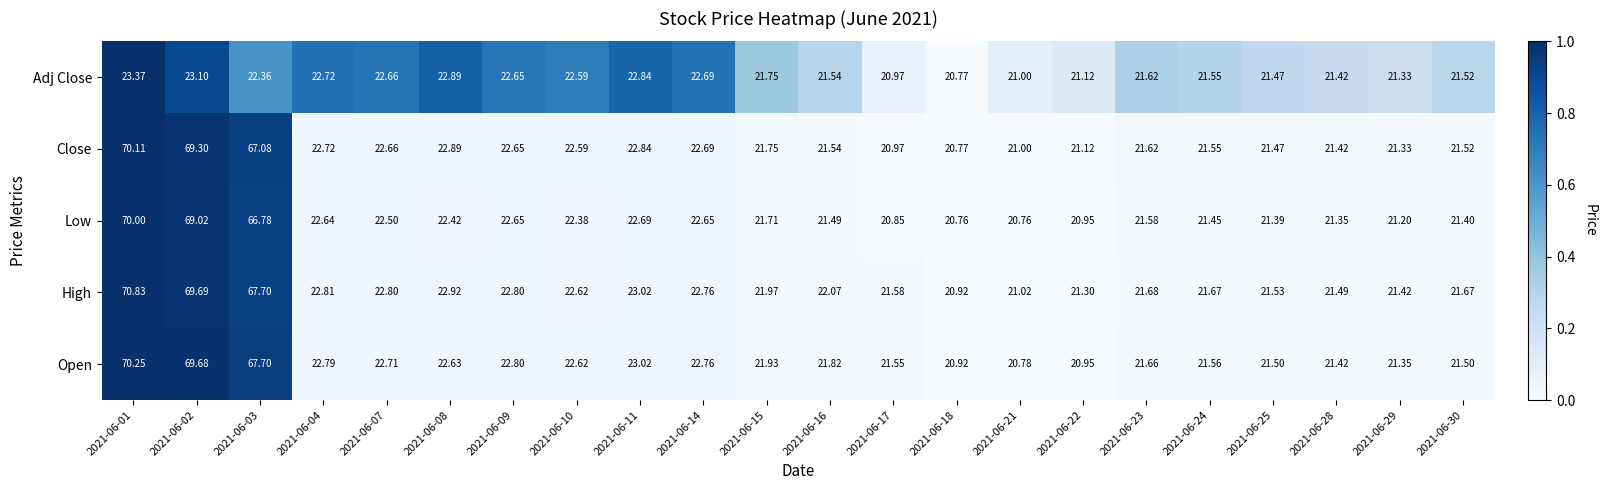

Which series has the largest total across all categories?

High